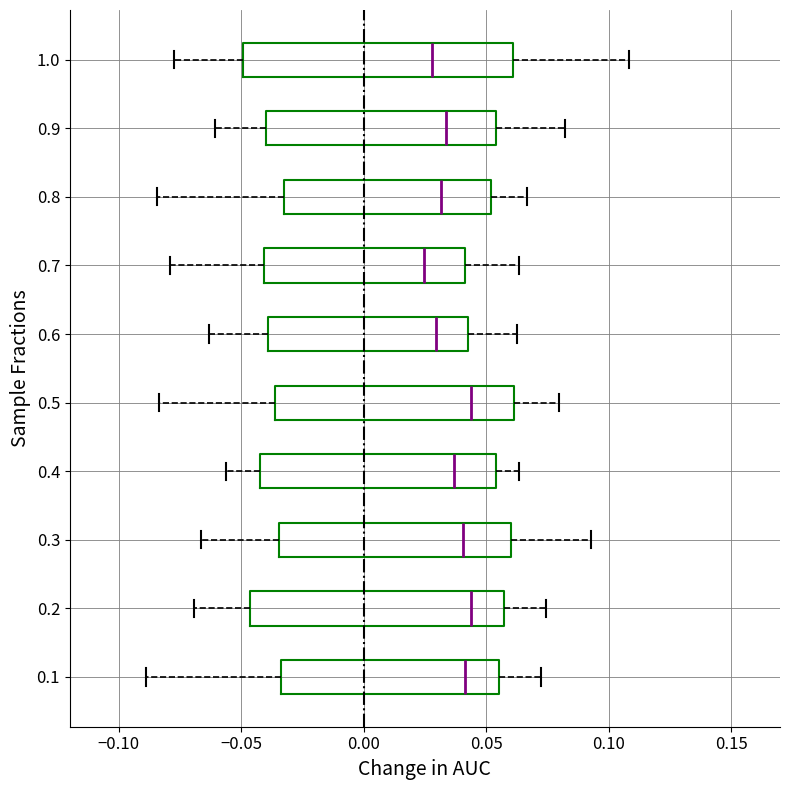

Reading bottom to top, read every box against the x-axis: the position of its median line, the range the box covers, and the ends of its whiskers. The values are not printed on the chart, so give them approximately, as read against the axis.

0.1: median 0.040, box -0.035 to 0.055, whiskers -0.090 to 0.075
0.2: median 0.045, box -0.045 to 0.055, whiskers -0.070 to 0.075
0.3: median 0.040, box -0.035 to 0.060, whiskers -0.065 to 0.095
0.4: median 0.035, box -0.040 to 0.055, whiskers -0.055 to 0.065
0.5: median 0.045, box -0.035 to 0.060, whiskers -0.085 to 0.080
0.6: median 0.030, box -0.040 to 0.045, whiskers -0.065 to 0.065
0.7: median 0.025, box -0.040 to 0.040, whiskers -0.080 to 0.065
0.8: median 0.030, box -0.030 to 0.050, whiskers -0.085 to 0.065
0.9: median 0.035, box -0.040 to 0.055, whiskers -0.060 to 0.080
1.0: median 0.030, box -0.050 to 0.060, whiskers -0.080 to 0.110